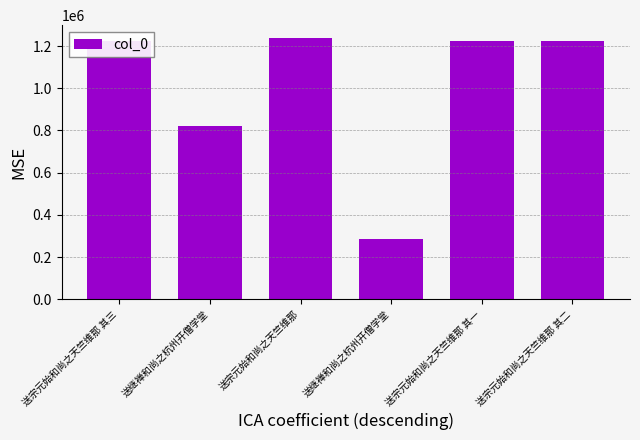

Which label corresponds to the largest value in the chart?

送宗元始和尚之天竺维那